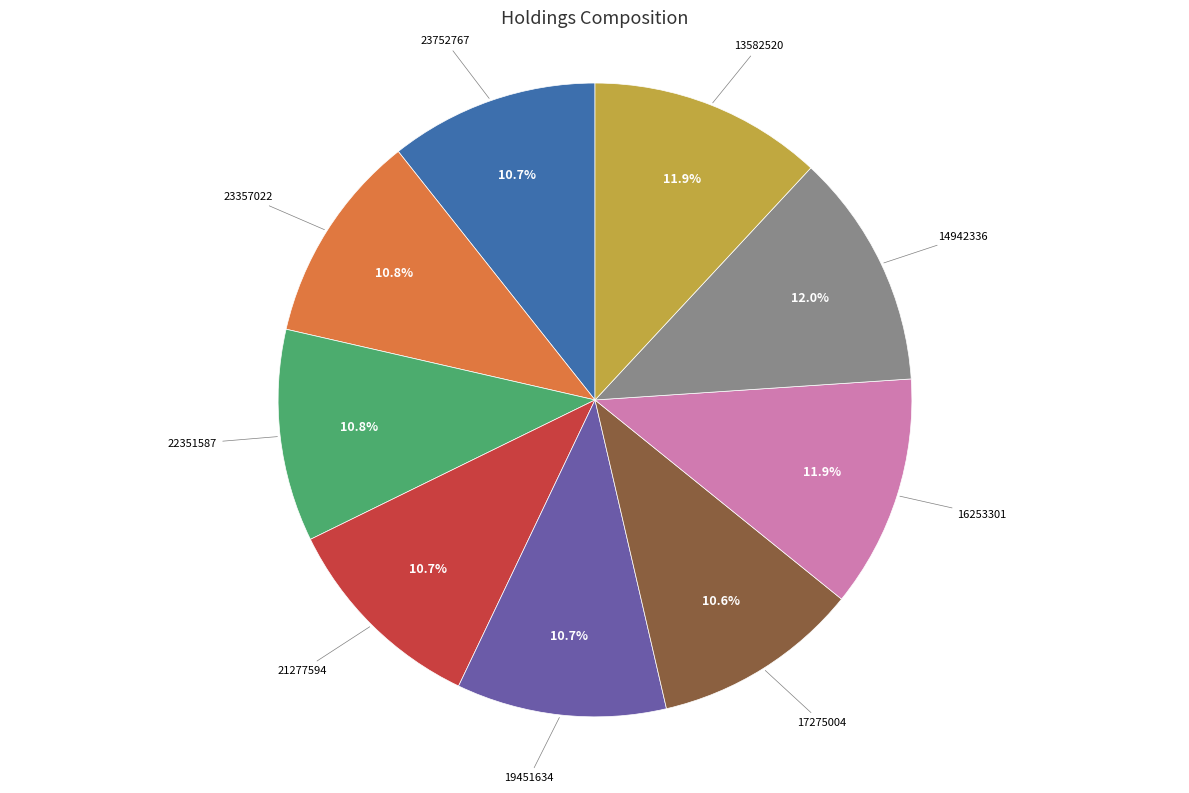

Does any single category account for the majority?

No